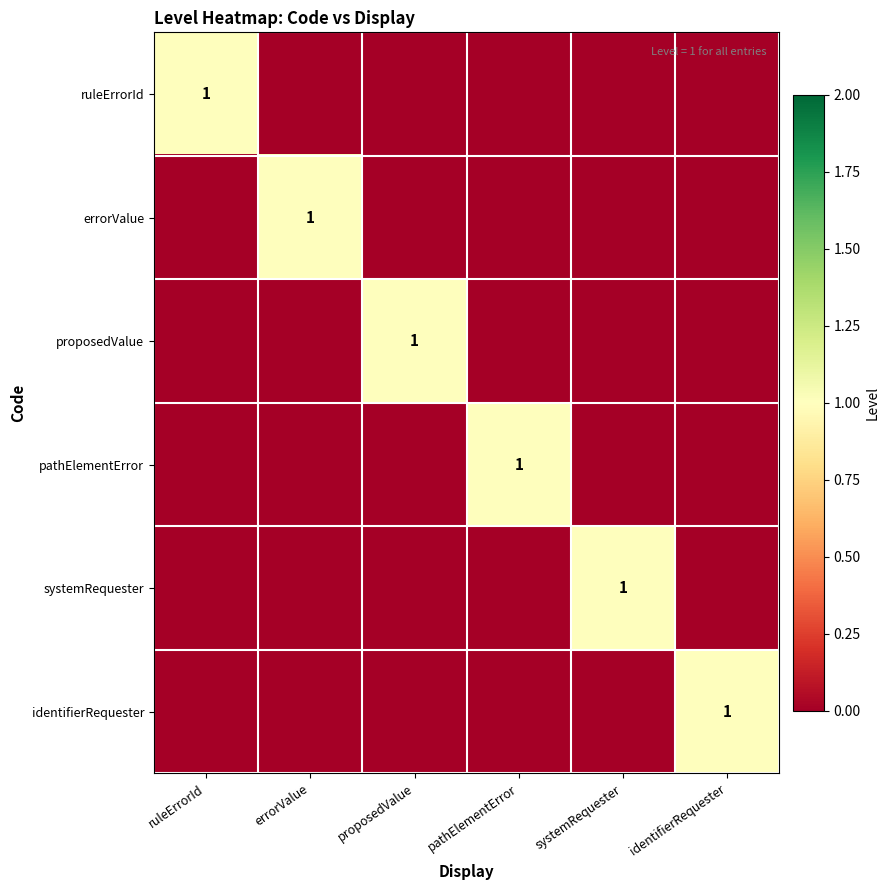

Is it true that errorValue equals 1 at errorValue?

True